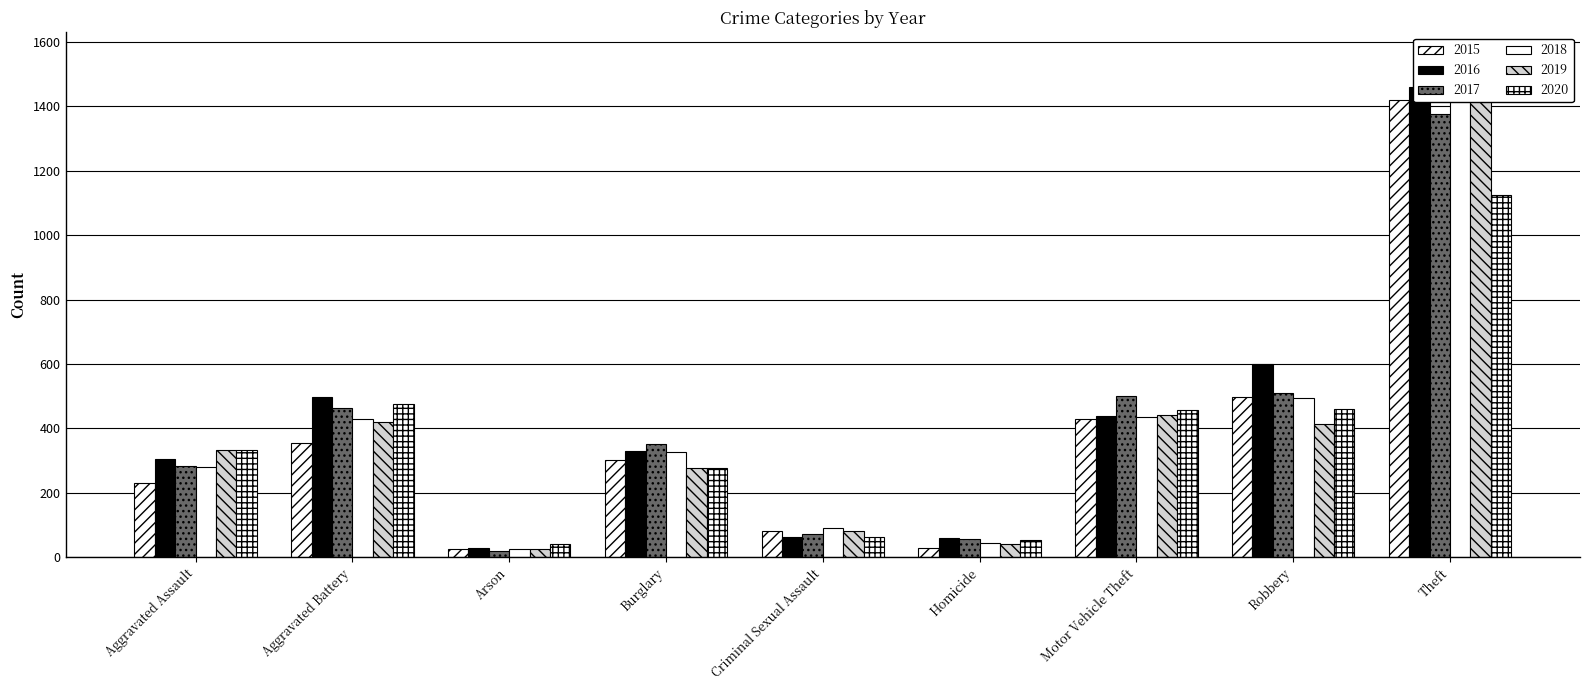

How many bars are there in each group?

6